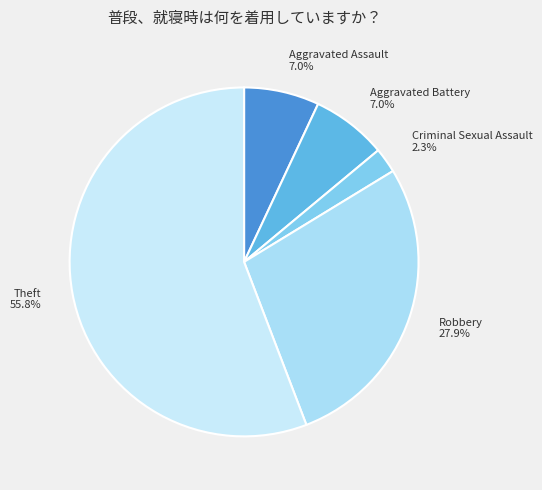

Does Theft account for over 50% of the chart?

Yes